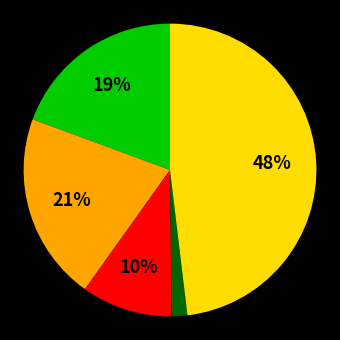

Is there any slice that represents more than half of the pie?

No